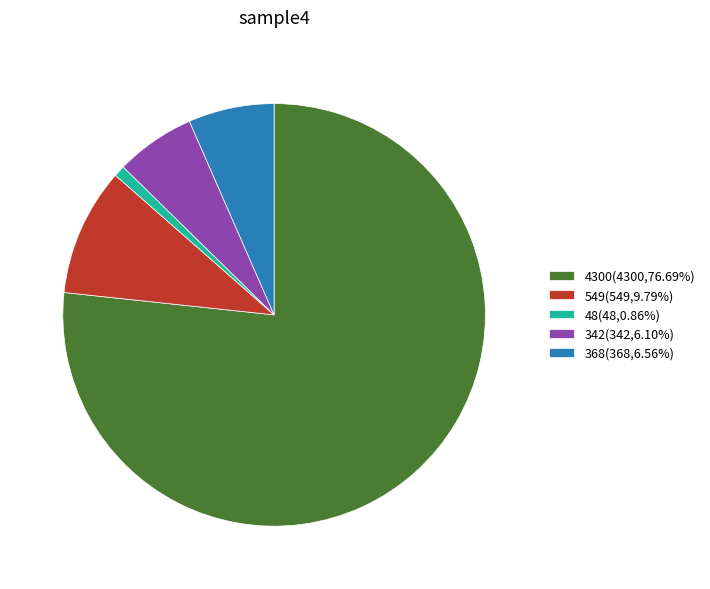

Which has a higher value, 549 or 4300?

4300